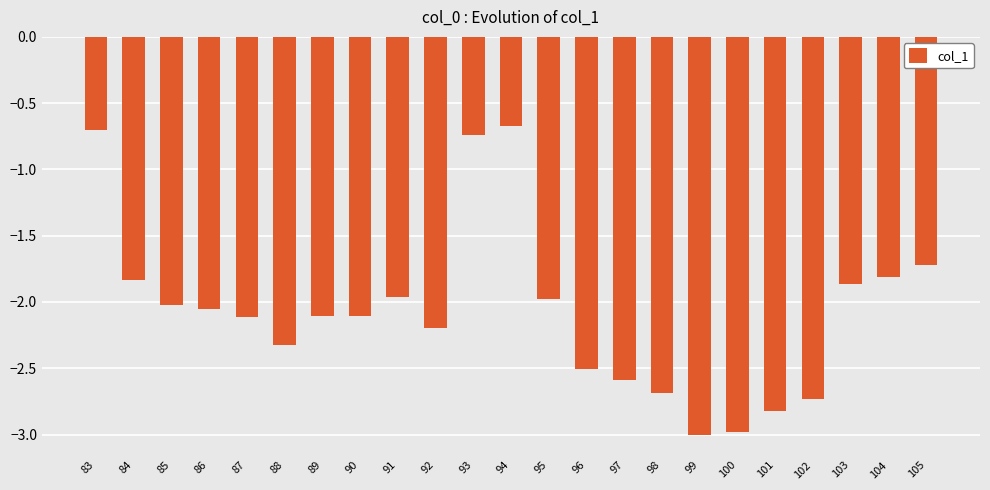

What is the approximate value at 98?

-2.7